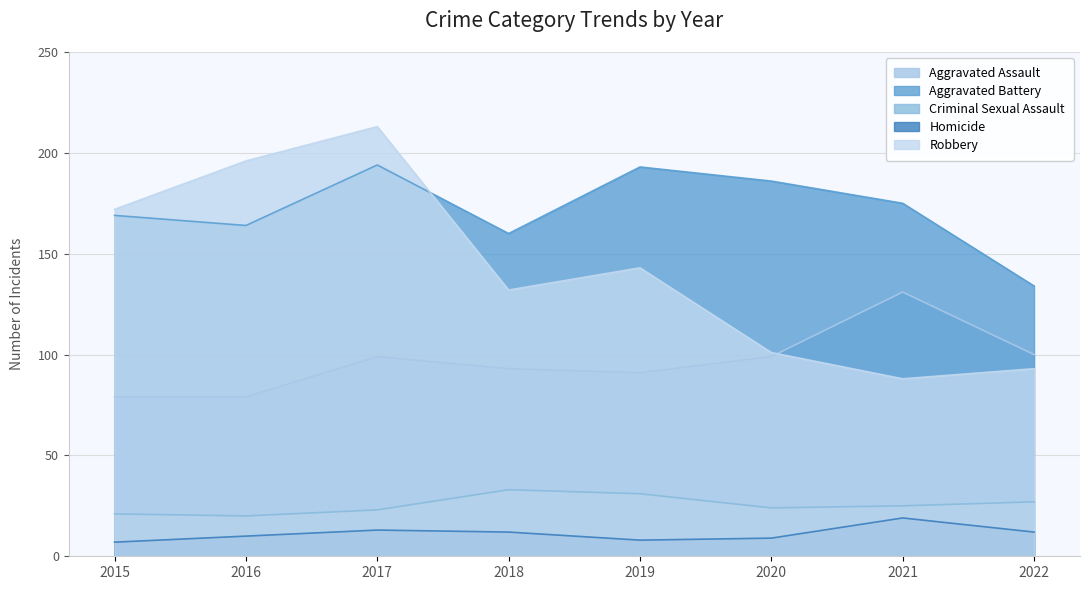

How many data points does each series have?

8